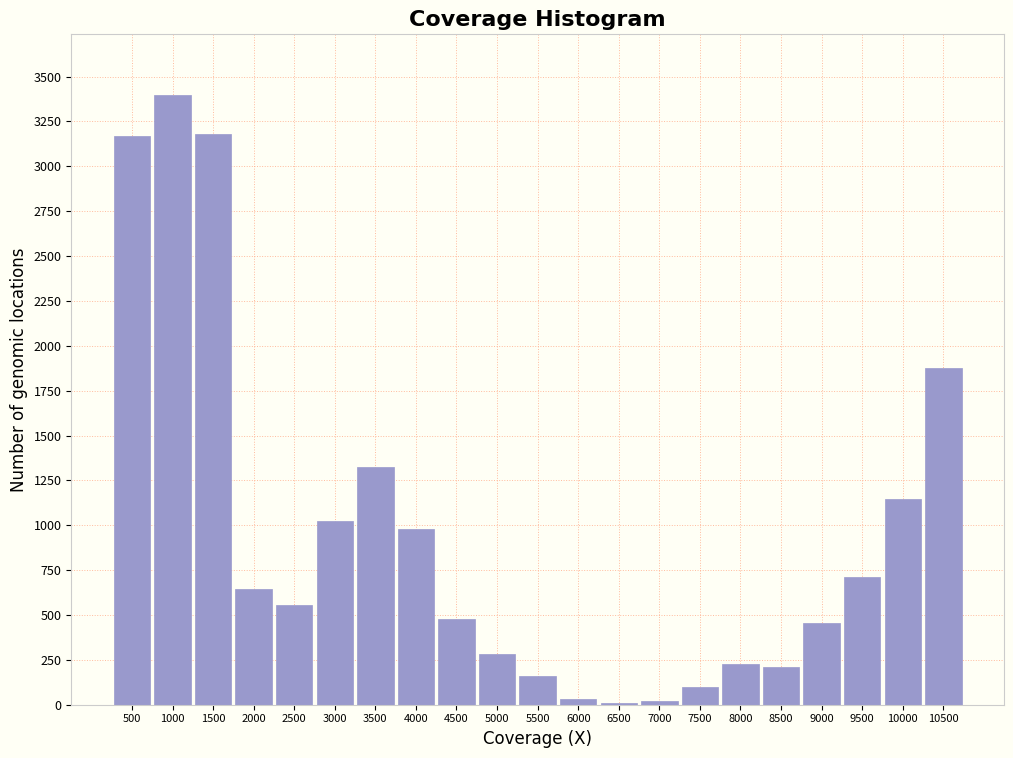

The value at 2000 is 920. True or false?

False